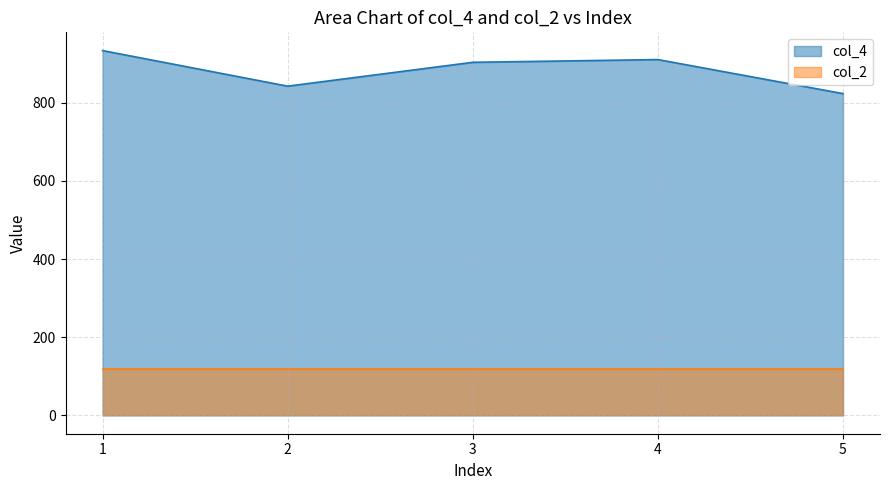

What is the average value?

882